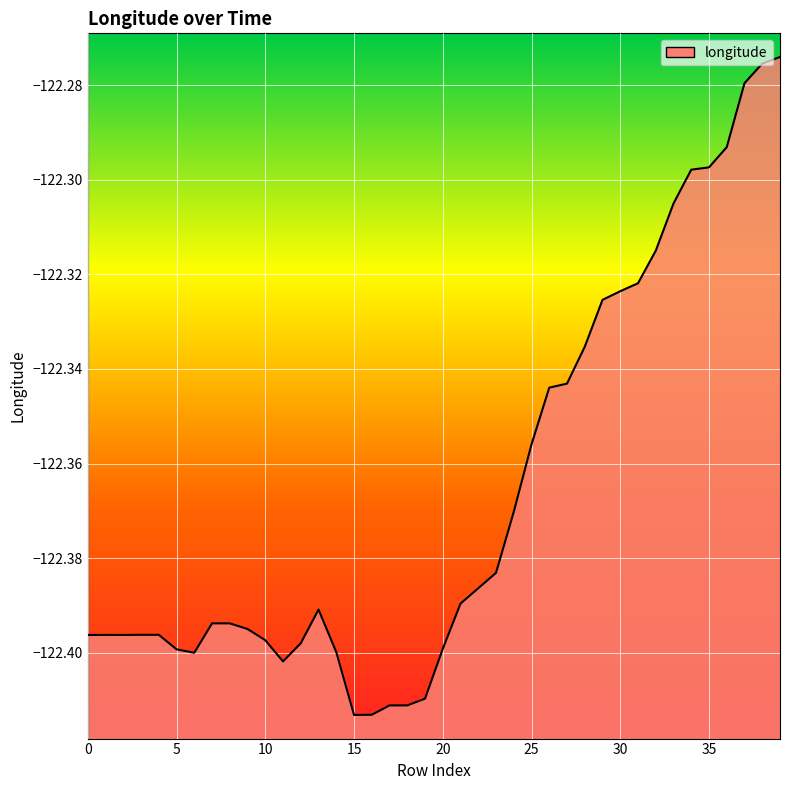

How many points are higher than both their immediate neighbors (excluding endpoints)?

2